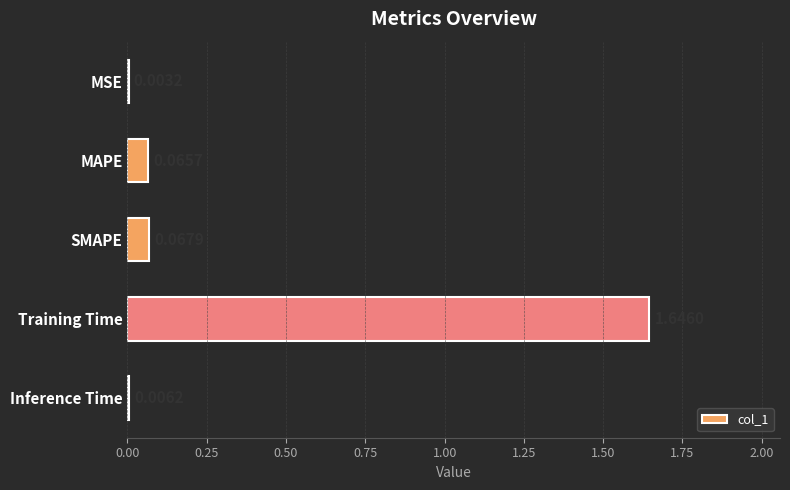

Which category has the highest value across all series?

Training Time